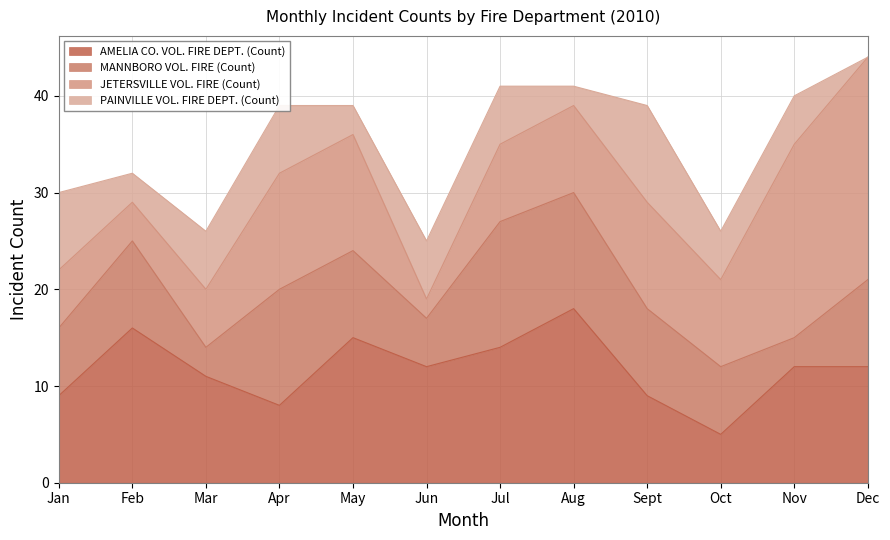

How many values in the AMELIA CO. VOL. FIRE DEPT. (Count) series are below 12?

5